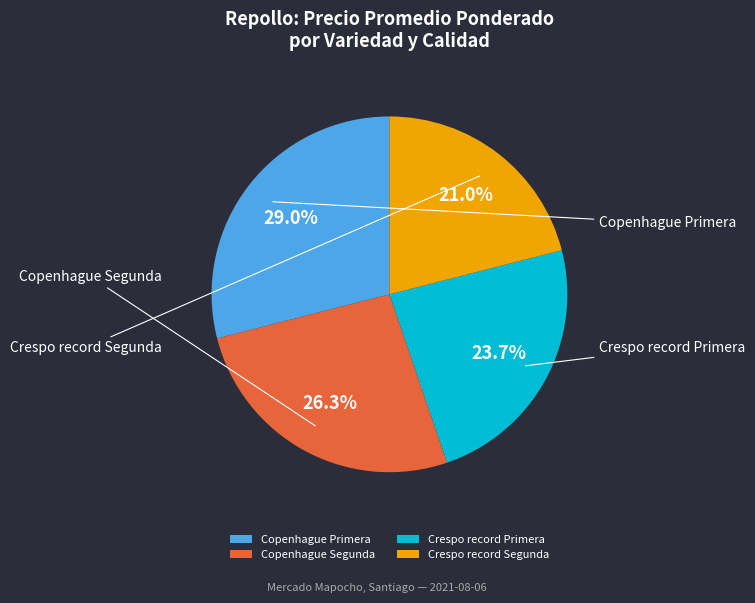

Is there any slice that represents more than half of the pie?

No